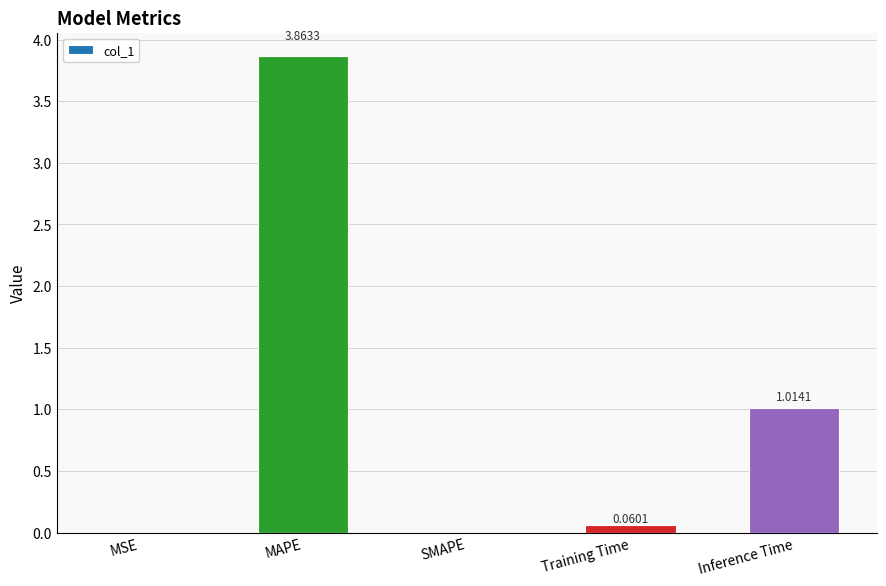

What is the sum of all values?

4.9